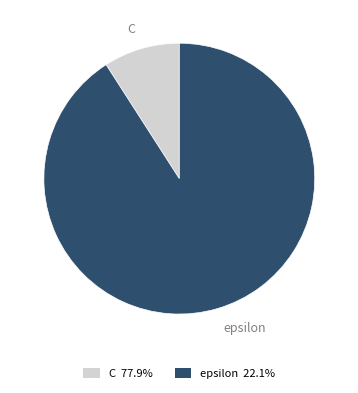

Count the number of slices in the pie.

2